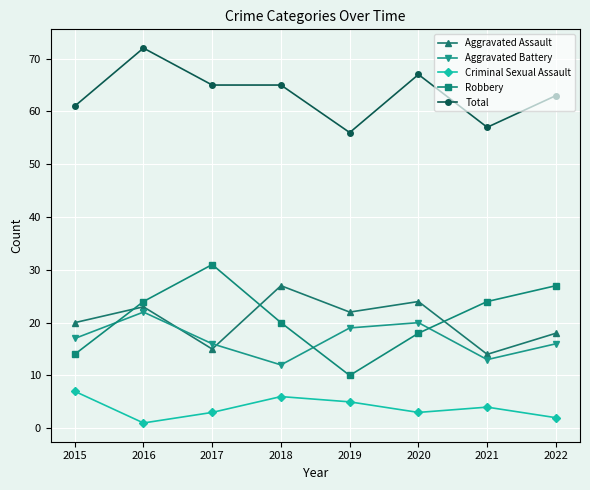

What is the difference between the maximum and minimum values in the Aggravated Battery series?

10